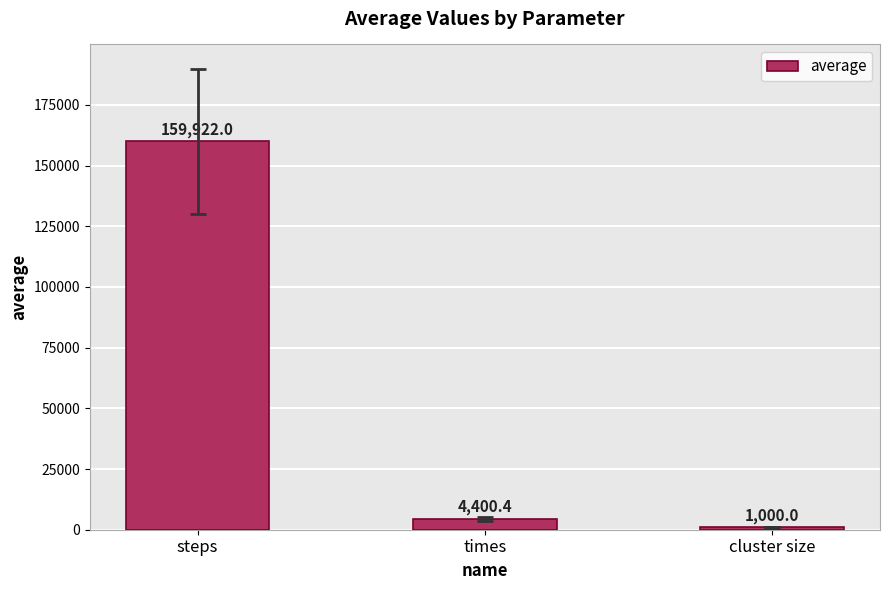

Which has a higher value, cluster size or times?

times